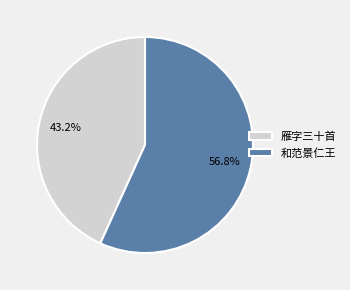

Which slice is the largest?

和范景仁王